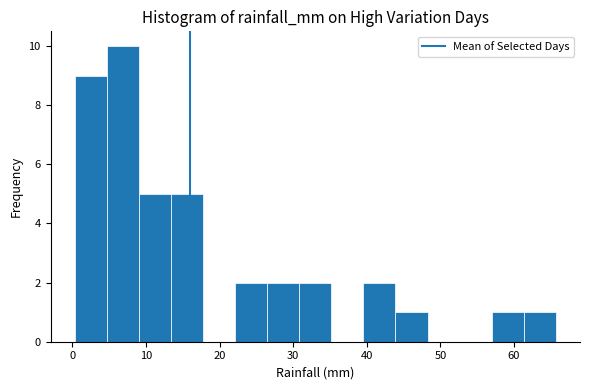

How tall is the bar that spans 13 to 18 on the x-axis? Neither the bar edges nor the heights are printed on the chart, so give them approximately, as read against the axes.

5